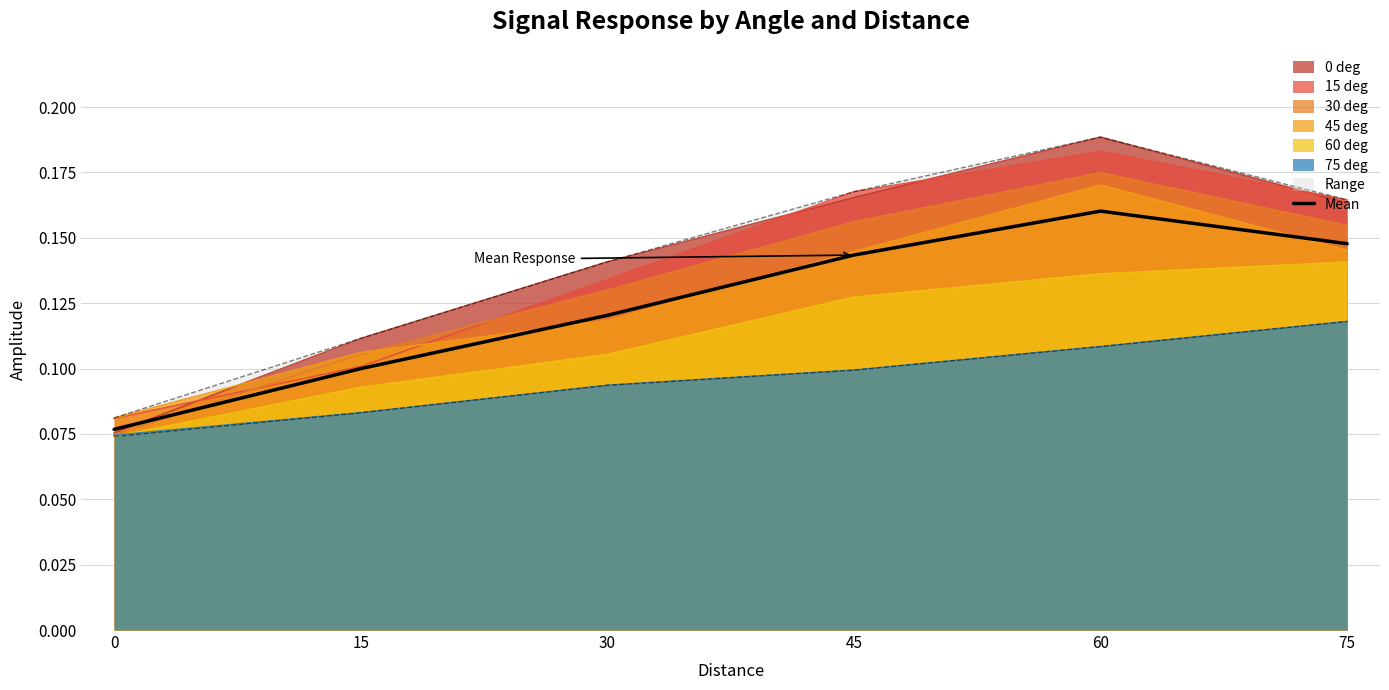

How many points are higher than both their immediate neighbors (excluding endpoints)?

1